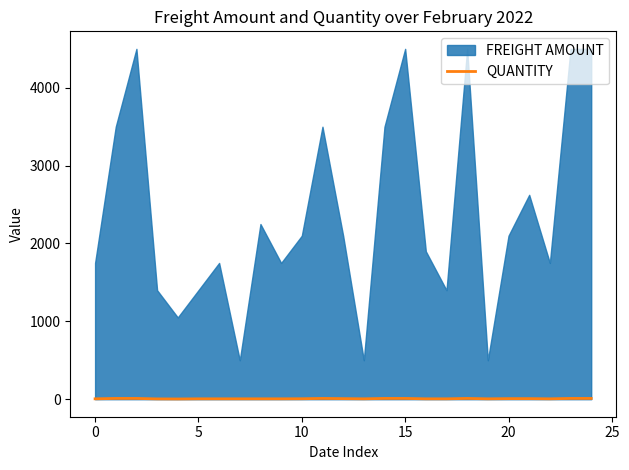

How many values are between 5 and 10?

23